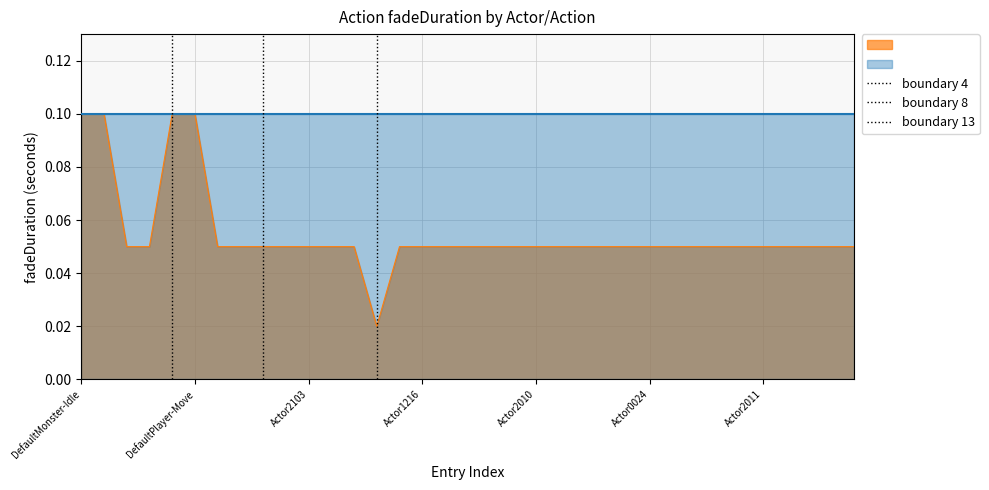

List the labels in order of value, largest first.

DefaultMonster-Idle, DefaultMonster-Move, DefaultPlayer-Idle, DefaultPlayer-Move, DefaultMonster-Die, DefaultMonster-Attack, DefaultPlayer-Die, DefaultPlayer-Attack, Actor0201, Actor1002, Actor2103, Actor1005, Actor0233, Actor1226, Actor1216, Actor3212, Actor0125, Actor3022, Actor3021, Actor2010, Actor0113, Actor1108, Actor3117, Actor1029, Actor0024, Actor1039, Actor0037, Actor0240, Actor0236, Actor2011, Actor3019, Actor0007, Actor0104, Actor3242, Actor2238